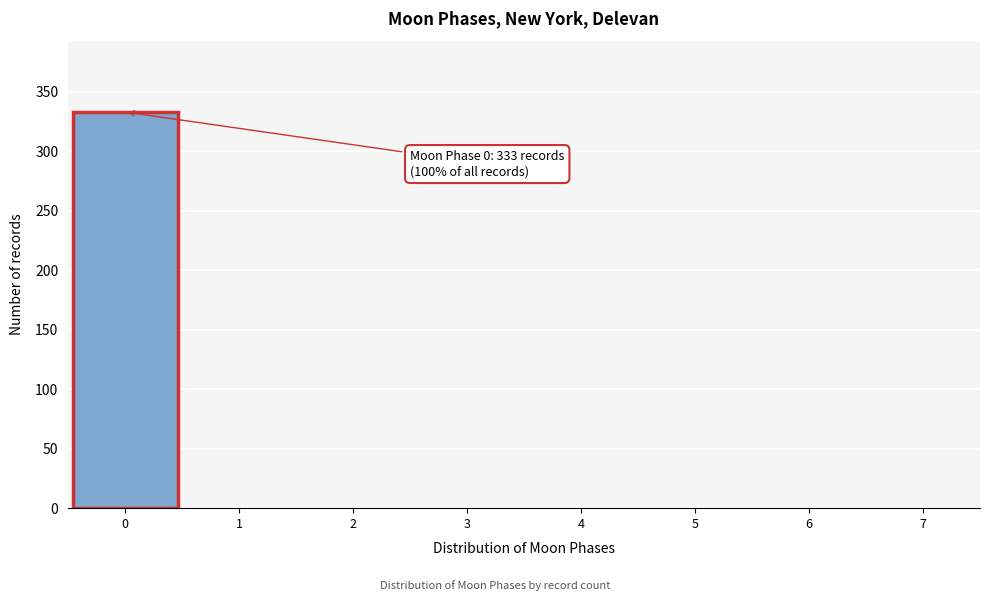

Over which range of the x-axis is the bar tallest?

-0.5 to 0.5